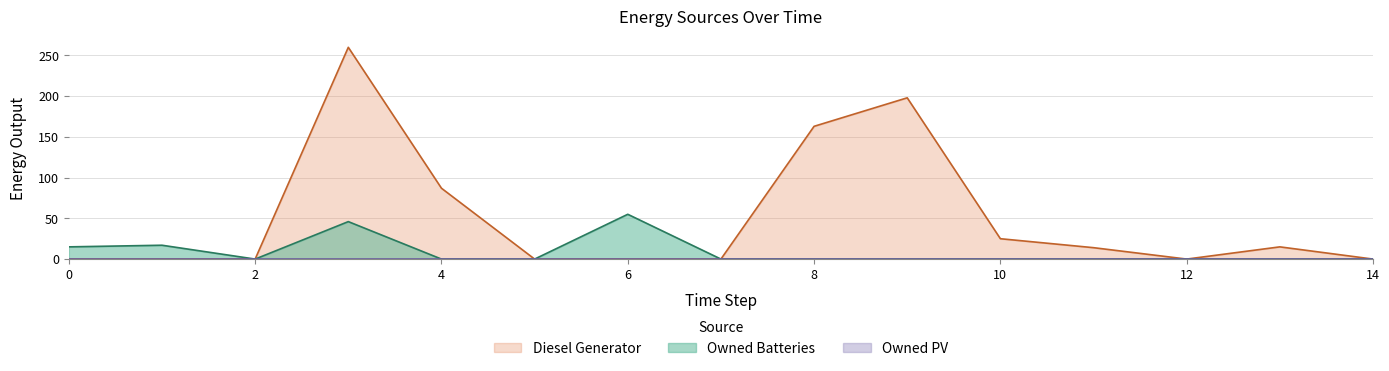

What is the total value across all series at 10?

25.0